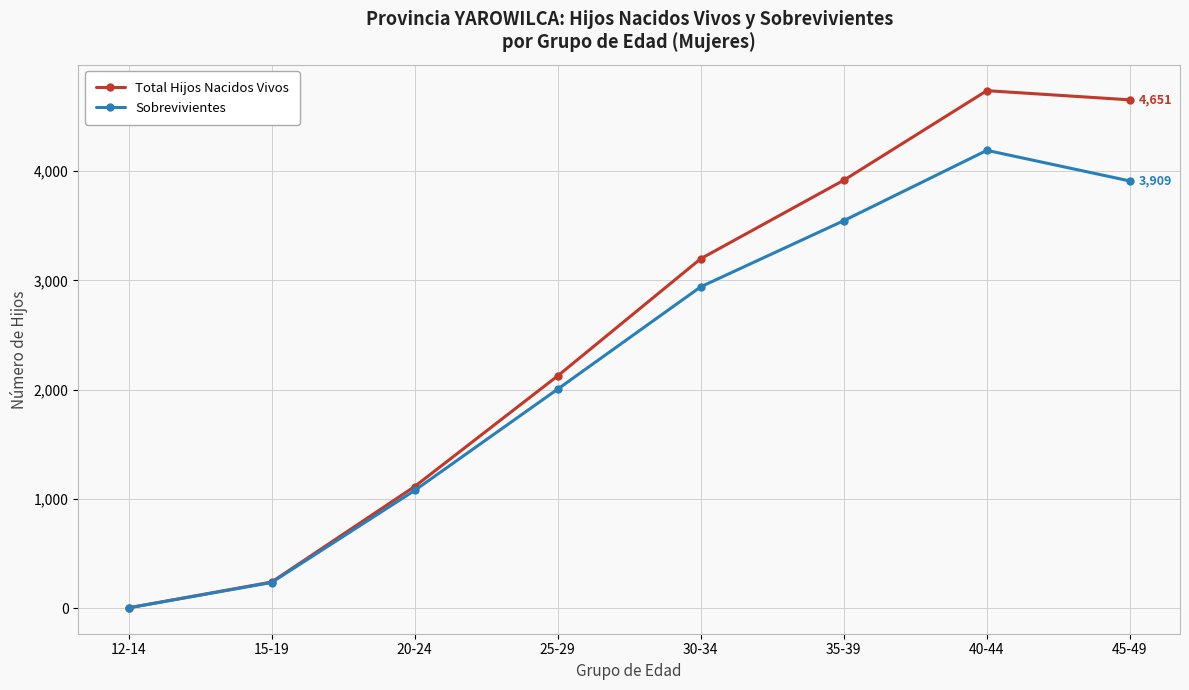

How many series are shown in this chart?

2